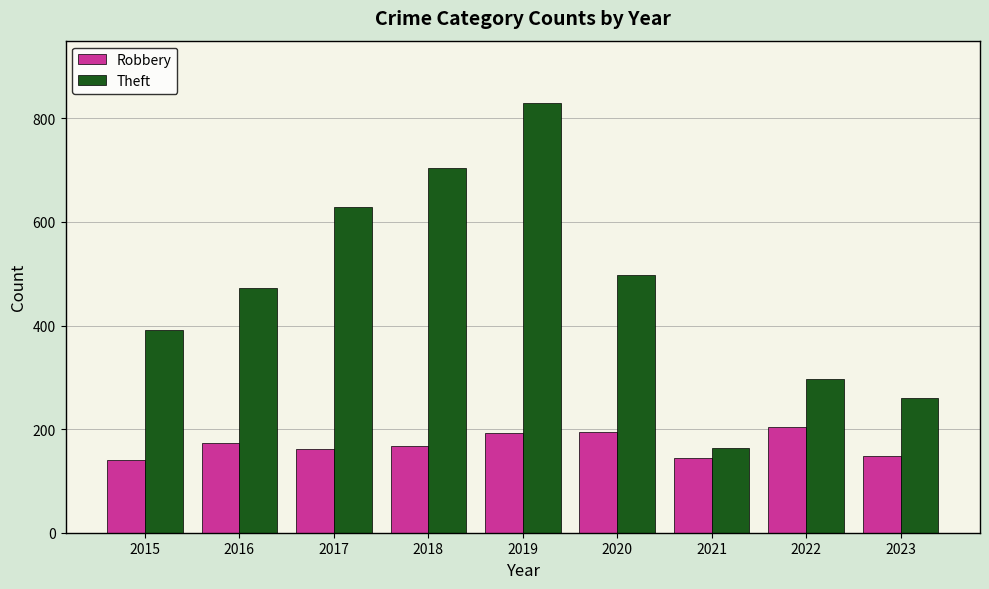

What is the maximum value shown in the chart?

829